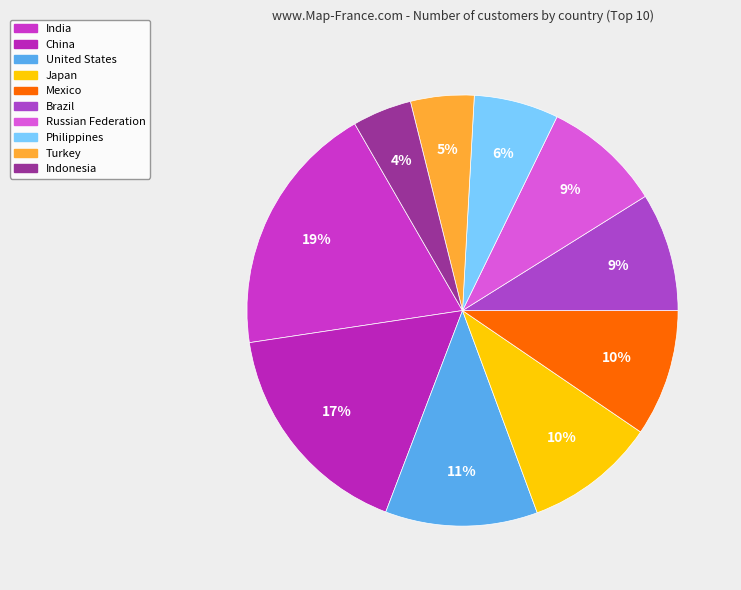

True or false: China accounts for 24% of the total.

False